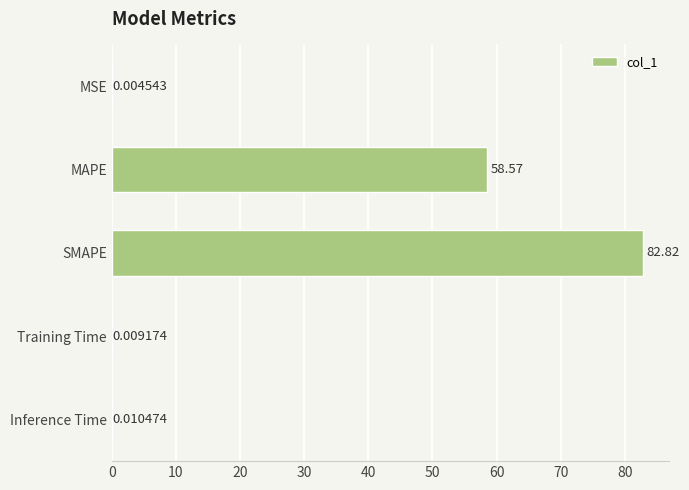

What is the sum of the values at Inference Time and SMAPE?

82.8